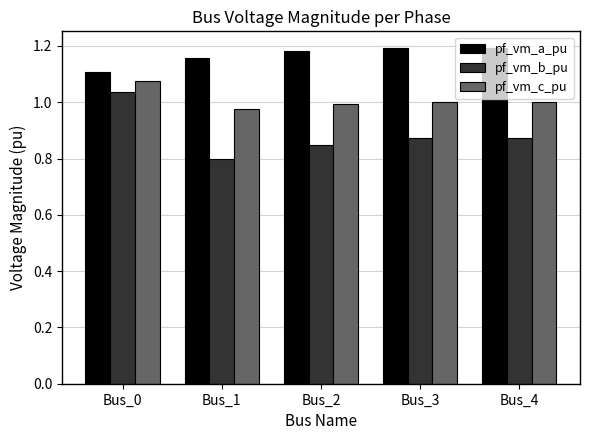

Which category has the lowest value in the pf_vm_b_pu series?

Bus_1